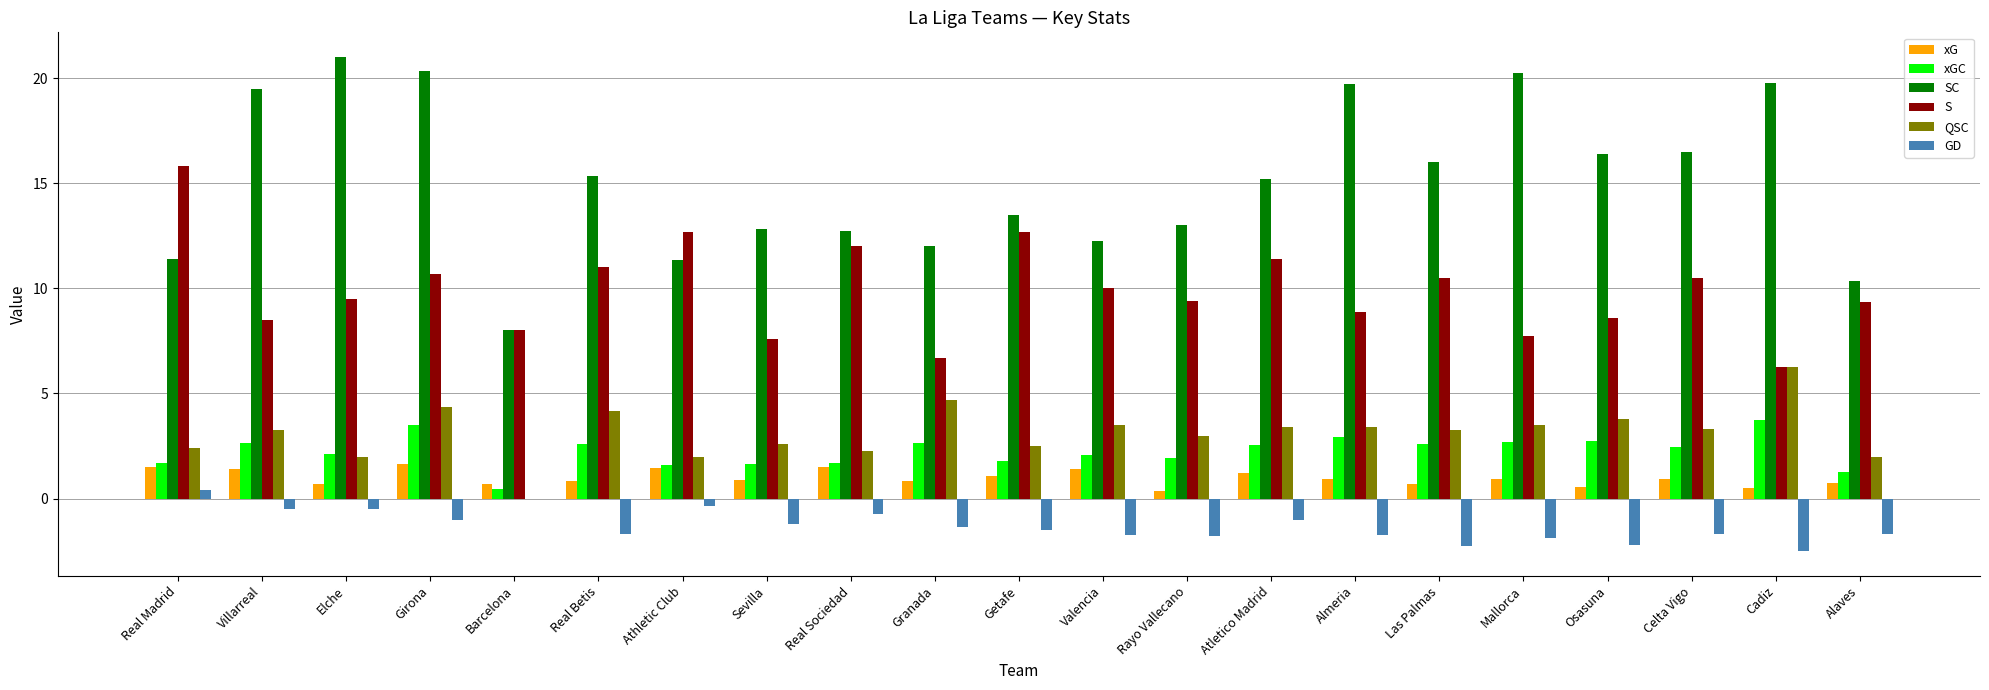

Is the value of GD at Elche greater than the value of S at Osasuna?

No